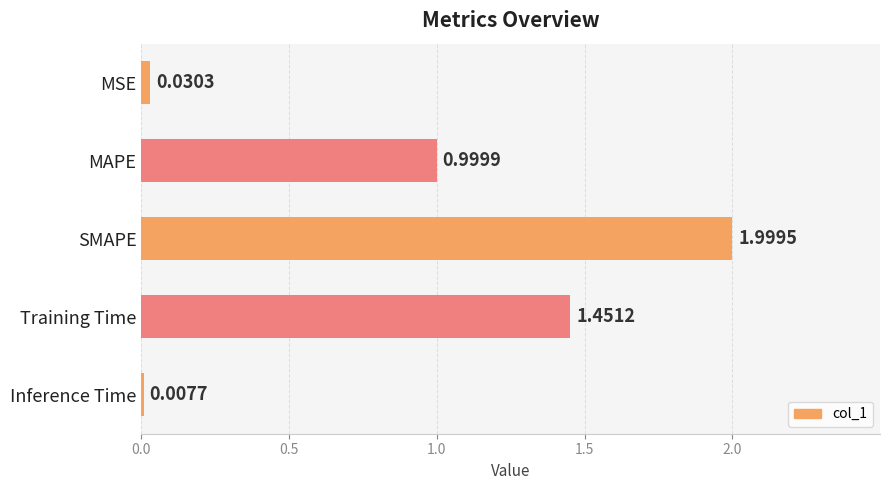

At which category does the chart reach its peak across all series?

SMAPE